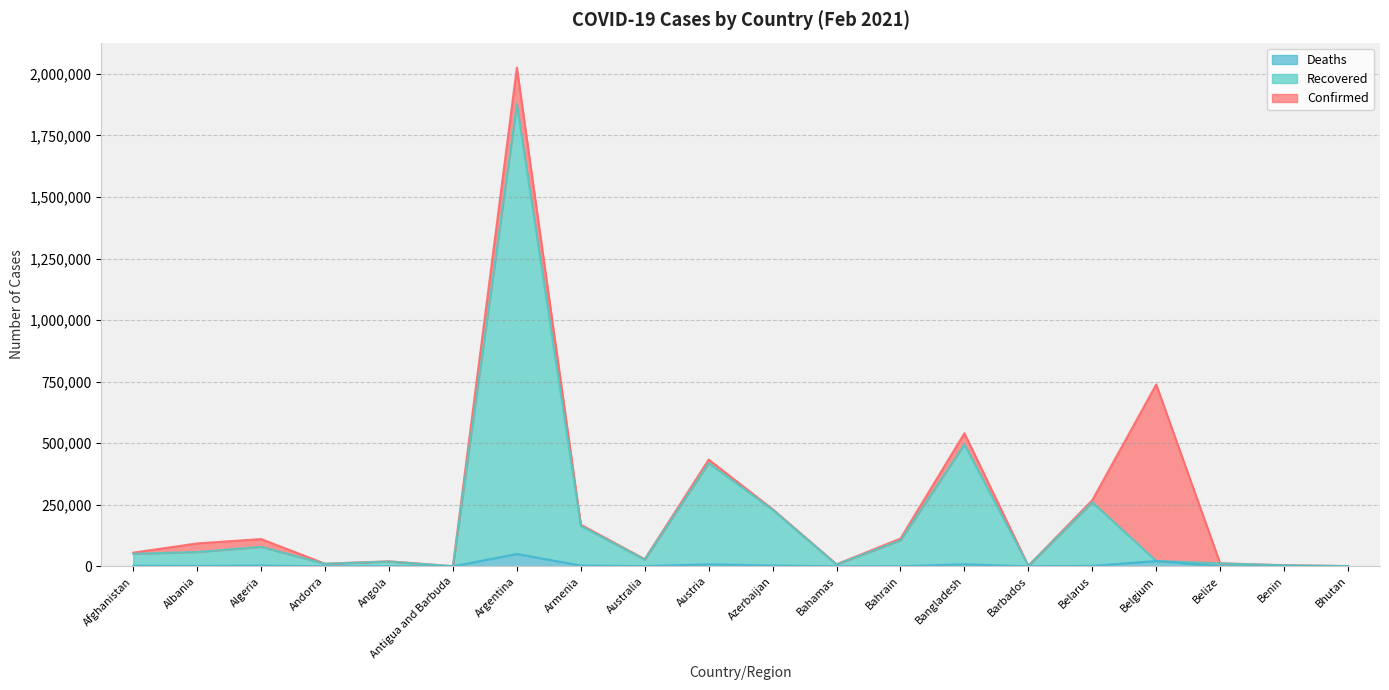

What is the difference between the second highest and minimum values in the Confirmed series?

738204